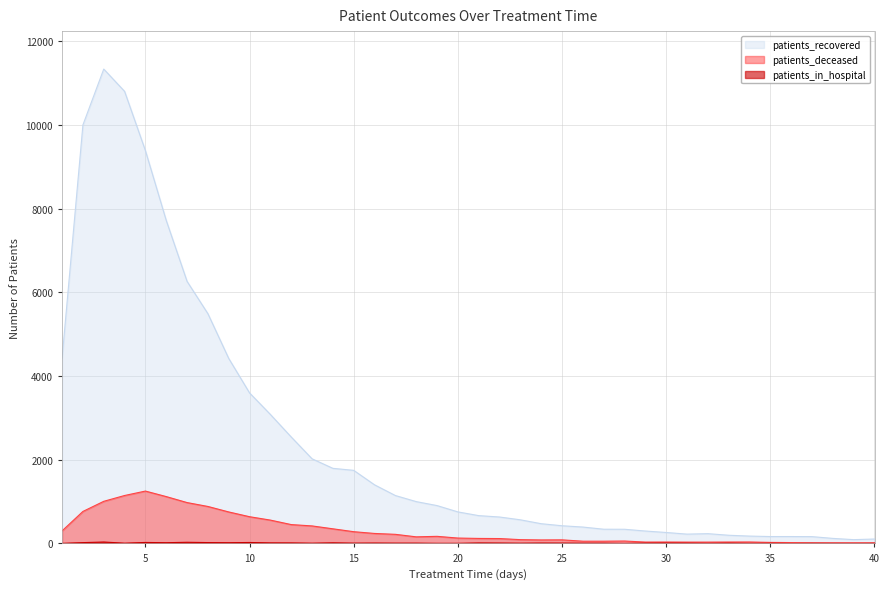

How many categories are shown in the chart?

40